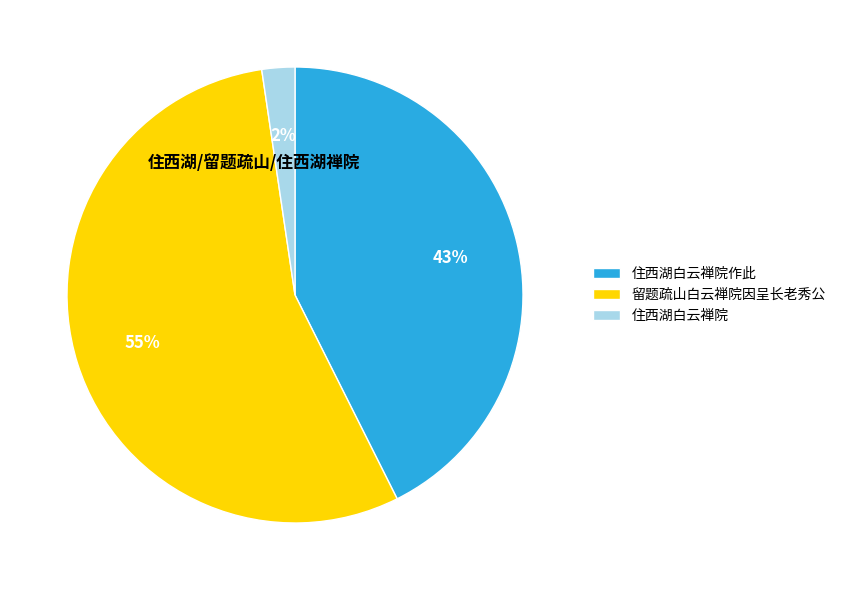

Between 住西湖白云禅院 and 留题疏山白云禅院因呈长老秀公, which is larger?

留题疏山白云禅院因呈长老秀公